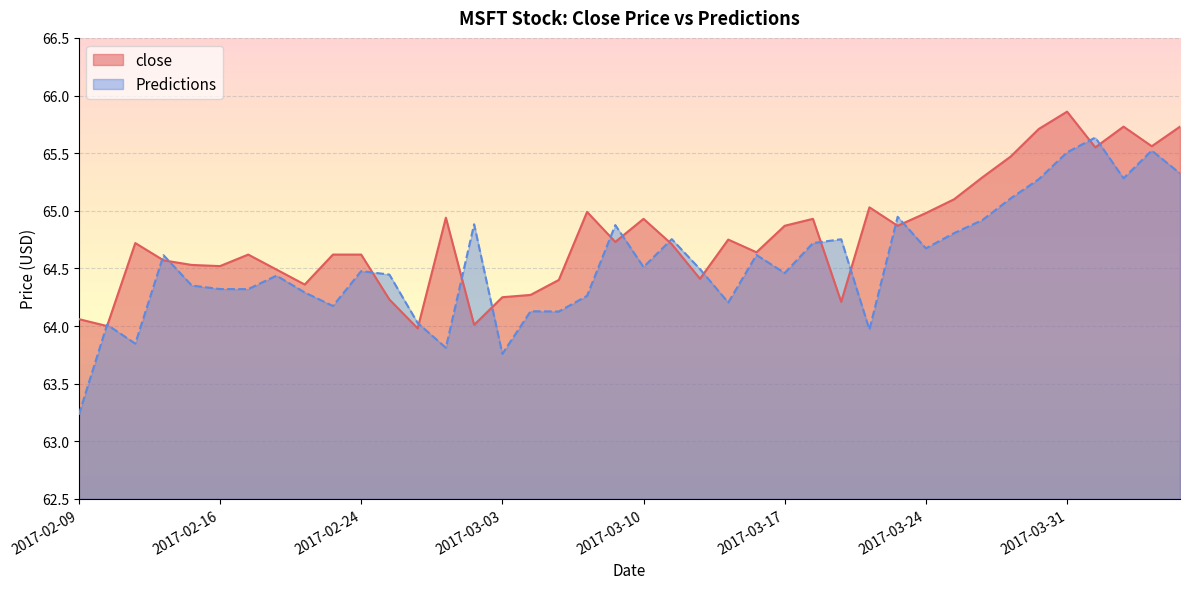

What is the total value across all series at 2017-03-15?

129.0